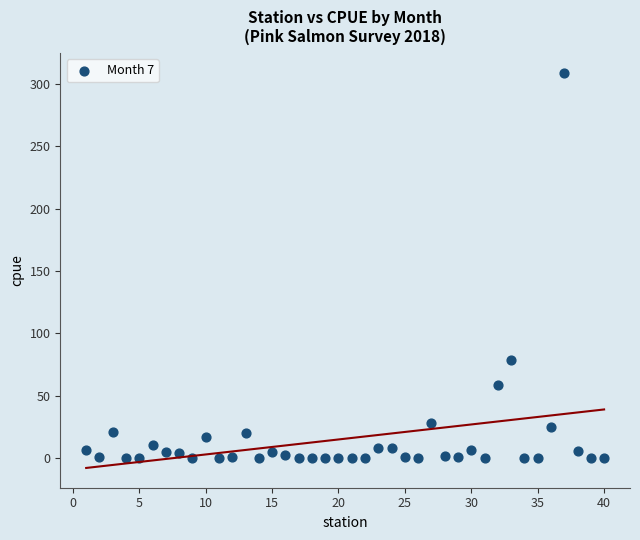

What Y value in the scatter plot is closest to 154?

79